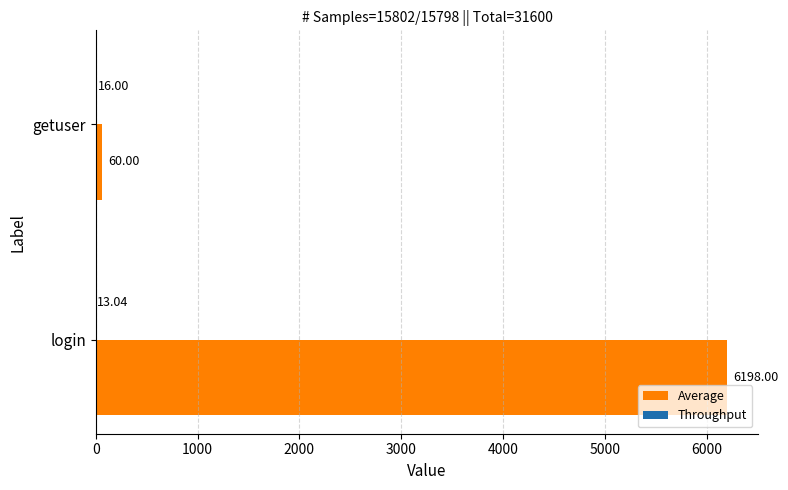

Between login and getuser, which series saw the biggest shift?

Average